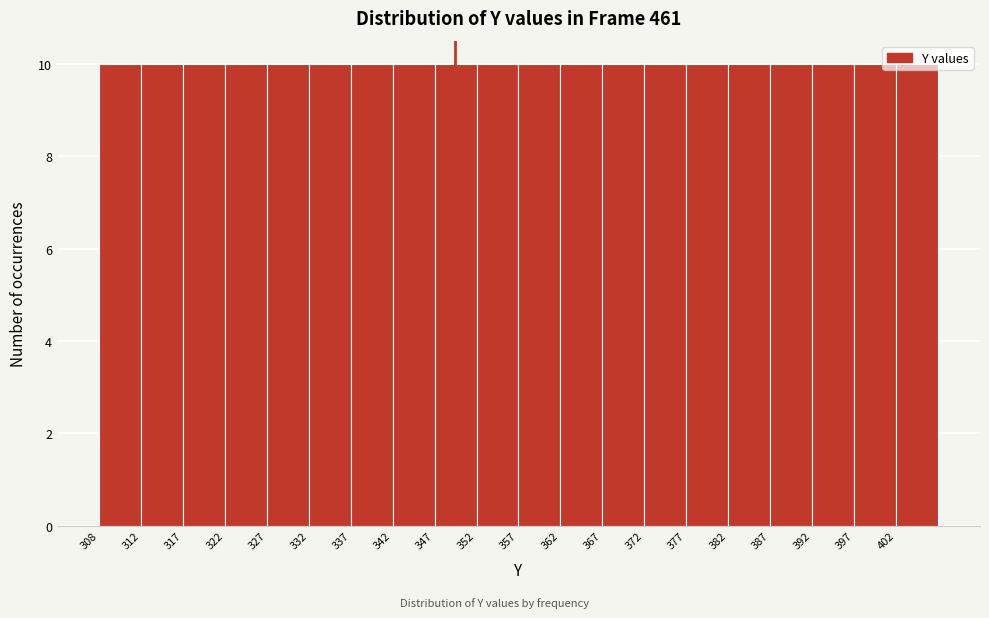

How tall is the bar that spans 312.95 to 317.90 on the x-axis? Neither the bar edges nor the heights are printed on the chart, so give them approximately, as read against the axes.

10